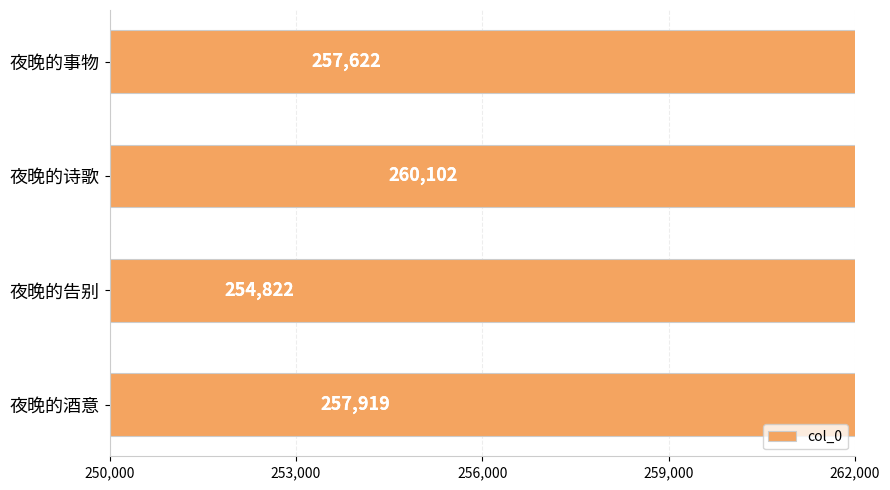

Reading left to right, extract all data points from this chart.

257622	260102	254822	257919